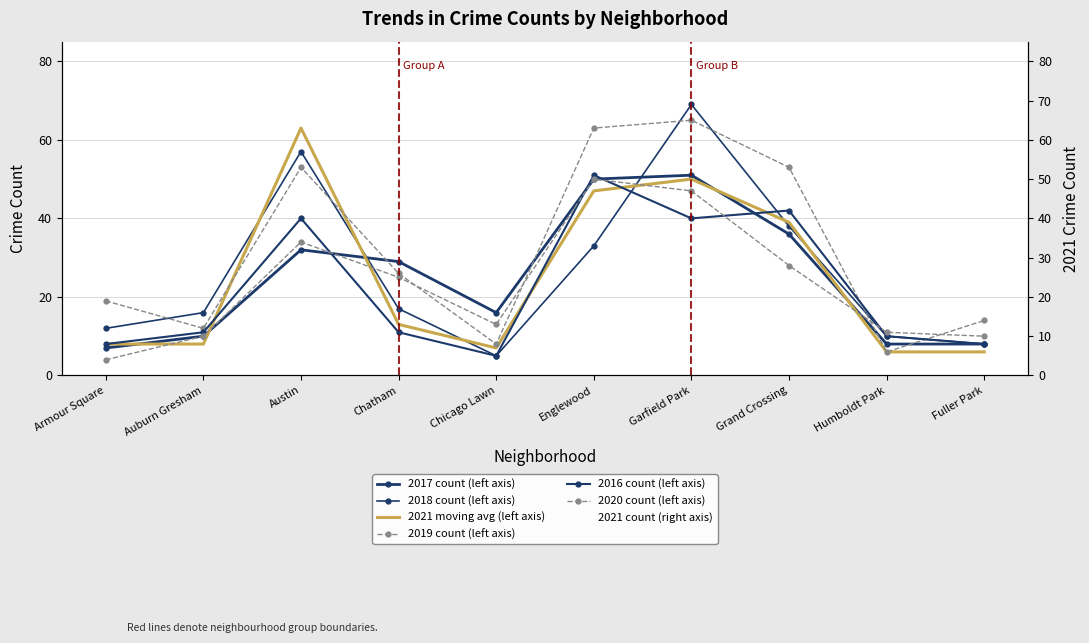

Reading right to left, extract all data points from this chart.

2017: Fuller Park=8	Humboldt Park=8	Grand Crossing=36	Garfield Park=51	Englewood=50	Chicago Lawn=16	Chatham=29	Austin=32	Auburn Gresham=10	Armour Square=7
2018: Fuller Park=8	Humboldt Park=10	Grand Crossing=38	Garfield Park=69	Englewood=33	Chicago Lawn=5	Chatham=17	Austin=57	Auburn Gresham=16	Armour Square=12
2021: Fuller Park=6	Humboldt Park=6	Grand Crossing=39	Garfield Park=50	Englewood=47	Chicago Lawn=7	Chatham=13	Austin=63	Auburn Gresham=8	Armour Square=8
2019: Fuller Park=14	Humboldt Park=6	Grand Crossing=53	Garfield Park=65	Englewood=63	Chicago Lawn=8	Chatham=26	Austin=53	Auburn Gresham=12	Armour Square=19
2016: Fuller Park=8	Humboldt Park=10	Grand Crossing=42	Garfield Park=40	Englewood=51	Chicago Lawn=5	Chatham=11	Austin=40	Auburn Gresham=11	Armour Square=8
2020: Fuller Park=10	Humboldt Park=11	Grand Crossing=28	Garfield Park=47	Englewood=50	Chicago Lawn=13	Chatham=25	Austin=34	Auburn Gresham=10	Armour Square=4